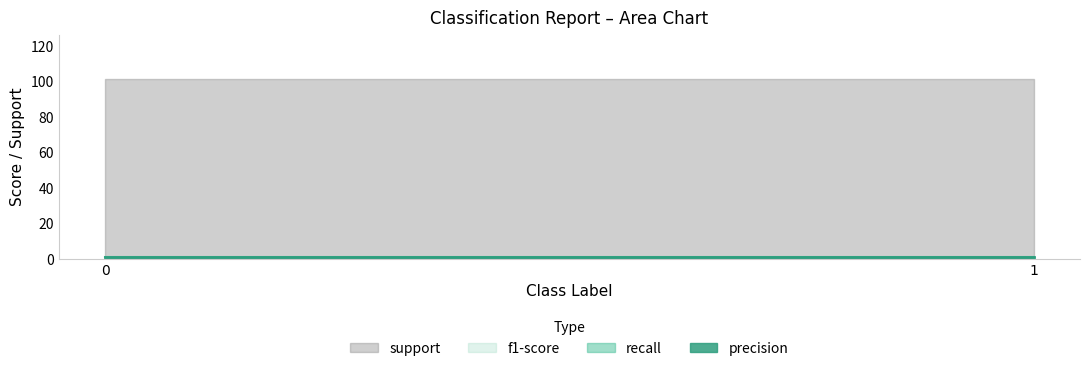

Which series has the largest total across all categories?

support